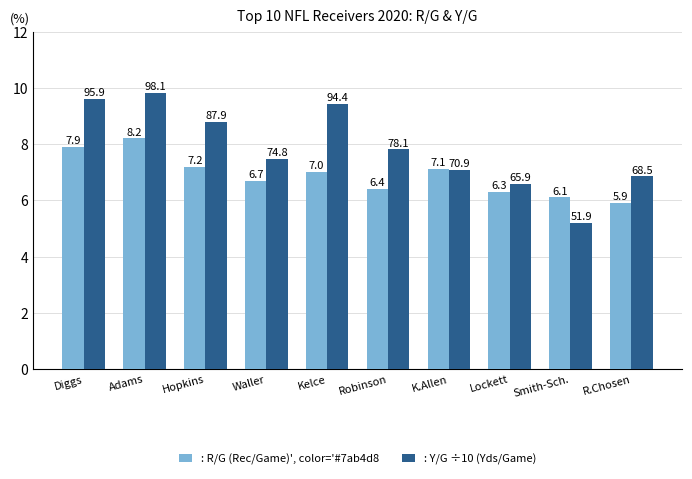

How many data points does each series have?

10